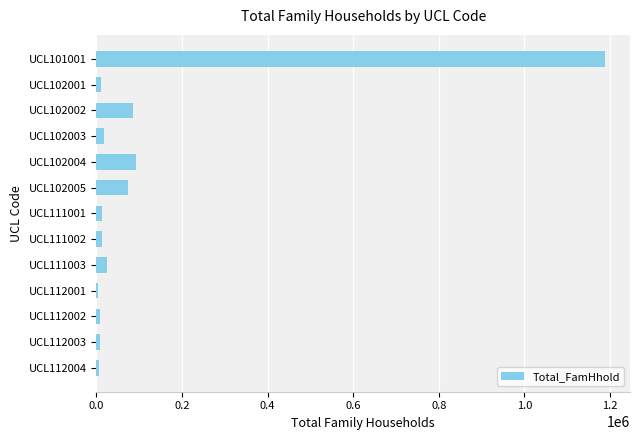

Which has a higher value, UCL101001 or UCL102005?

UCL101001